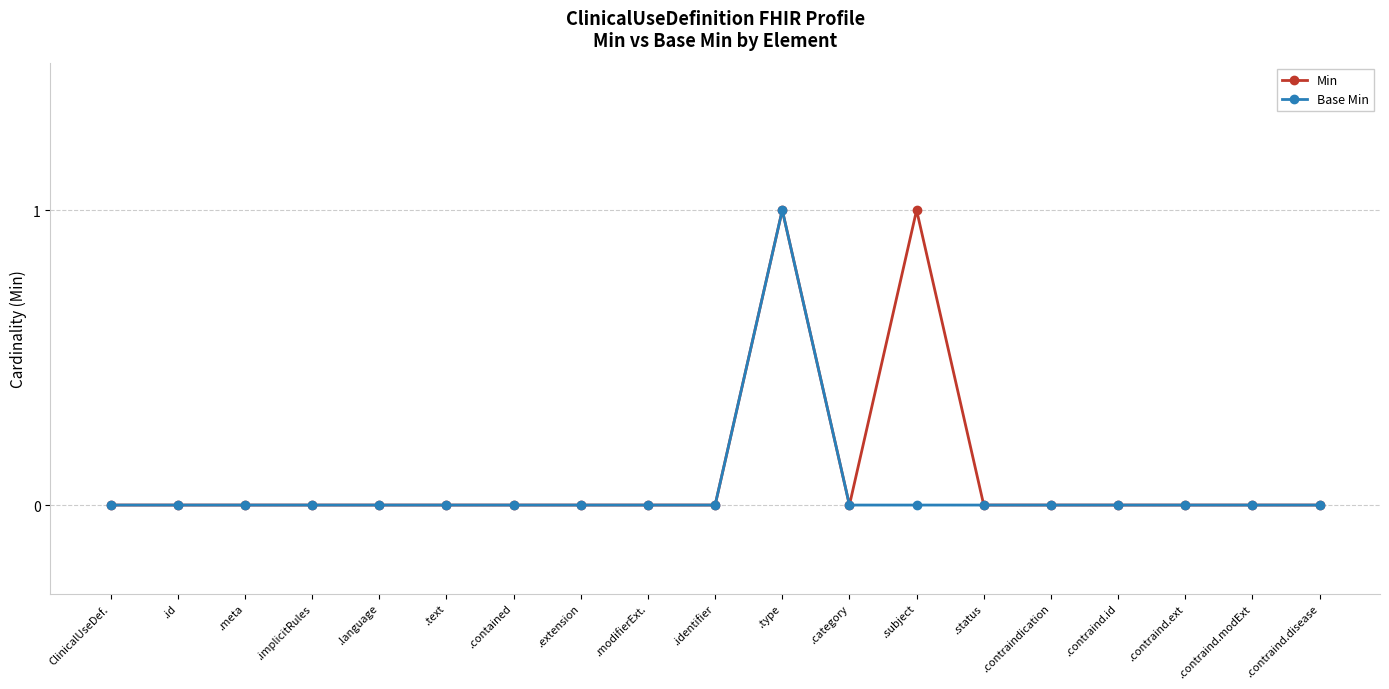

What is the maximum value shown in the chart?

1